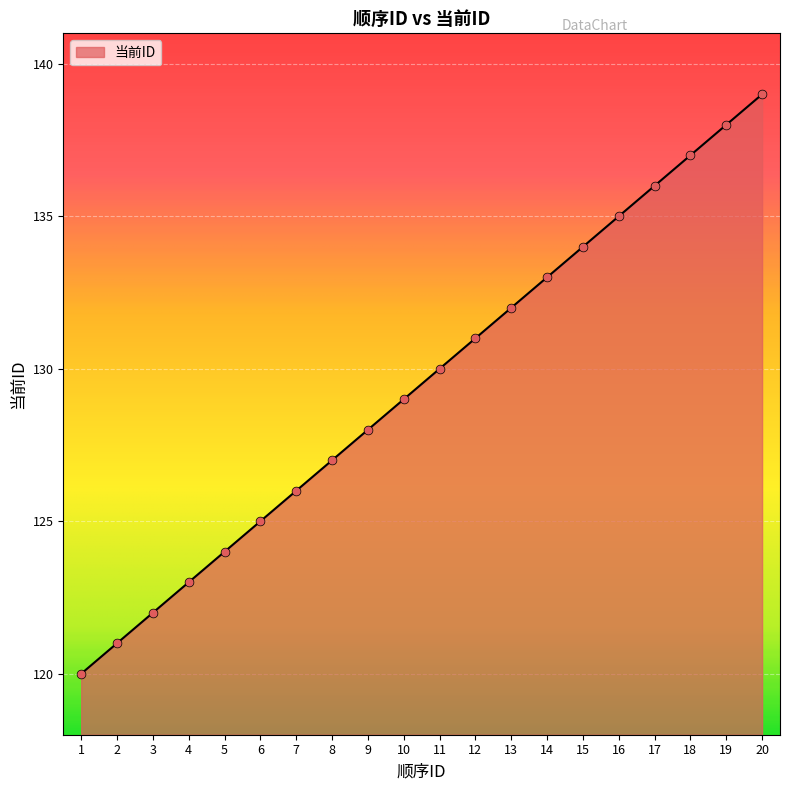

What is the change in value from 11 to 16?

+5